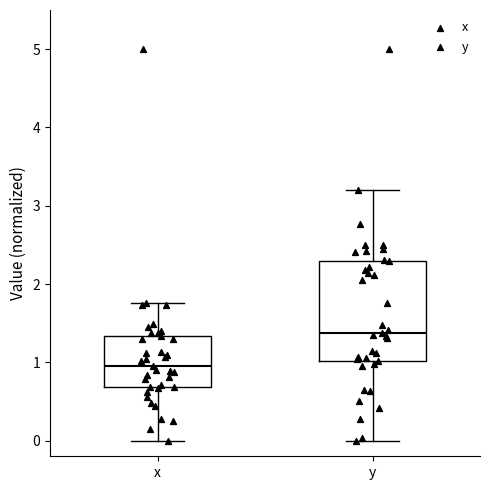

Which box's median line is the highest?

y